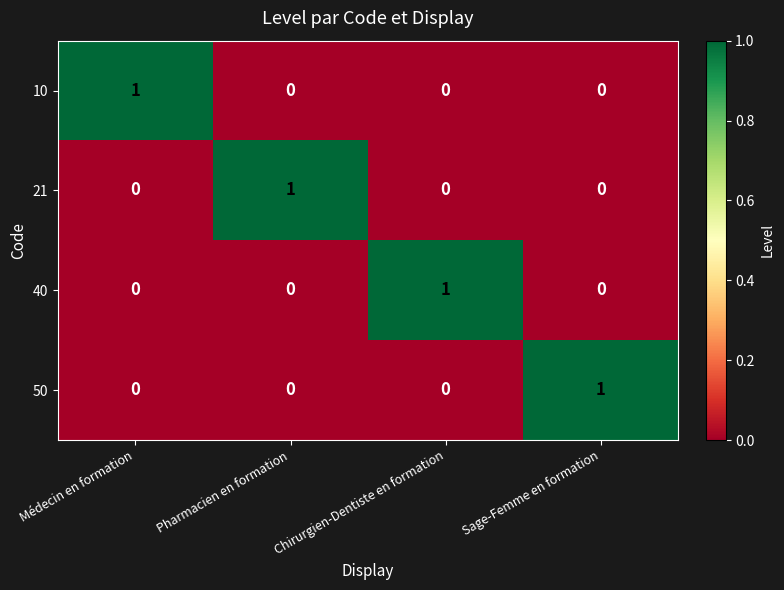

At how many categories does at least one series exceed 0?

4